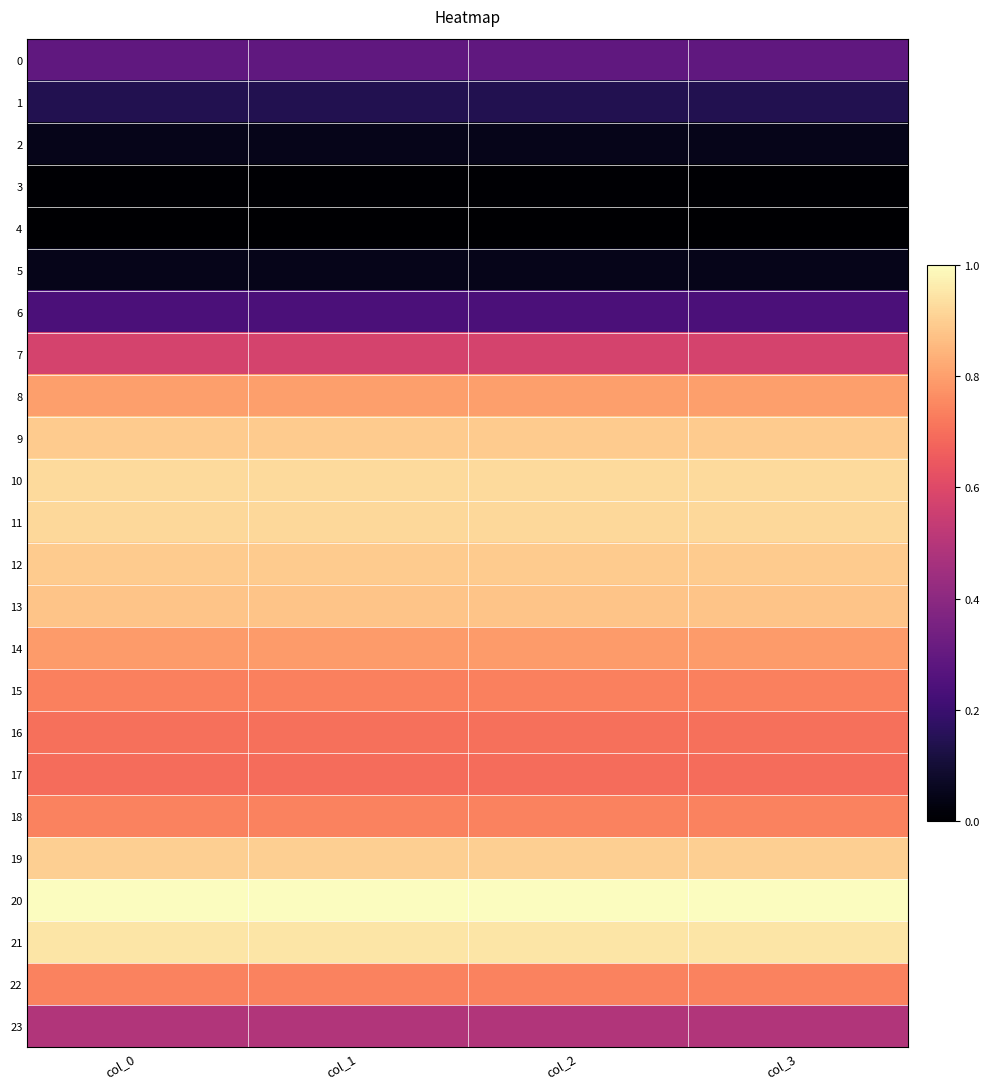

Count the number of categories in the chart.

4